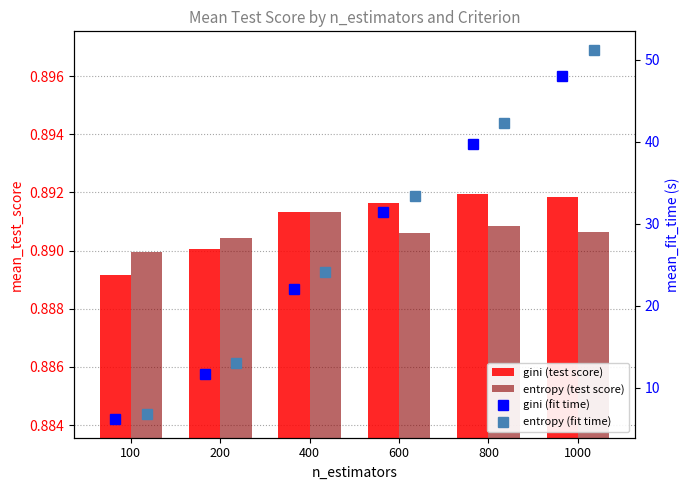

How many distinct data groups are displayed?

4